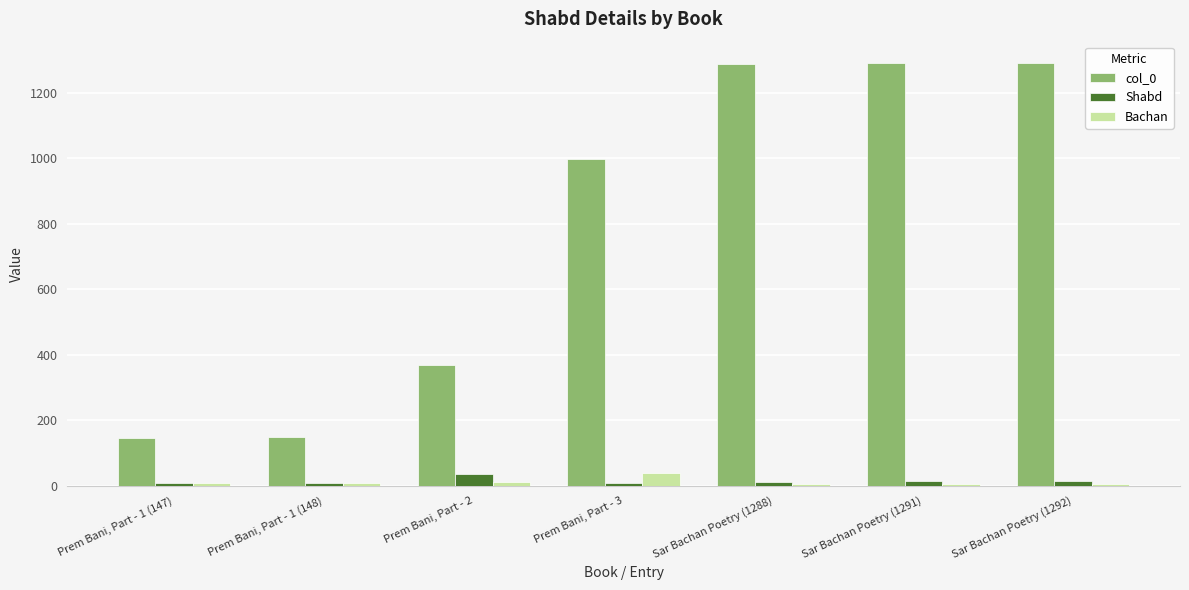

What is the difference between the maximum and second lowest values in the Shabd series?

26